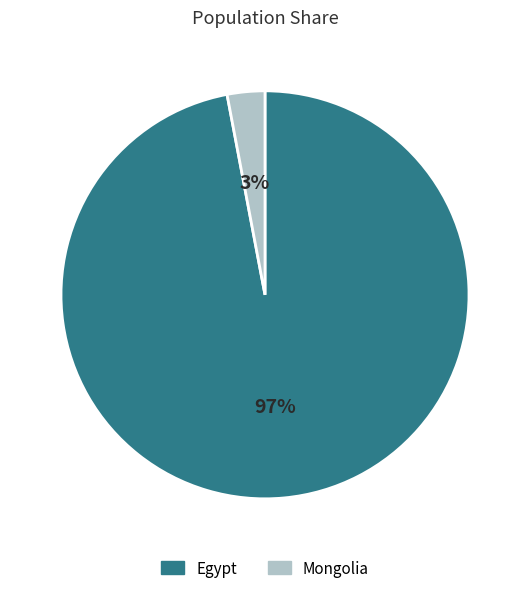

What is the majority slice?

Egypt